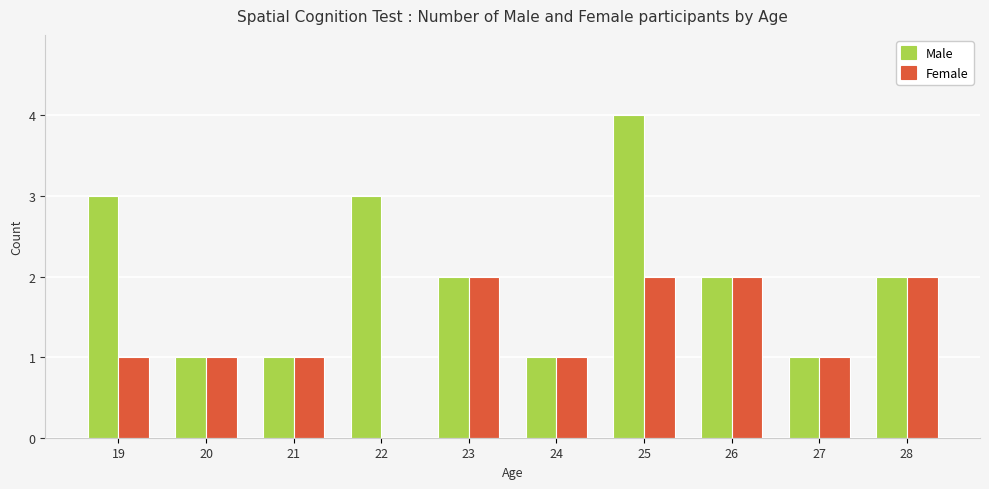

At which category does the chart reach its peak across all series?

25